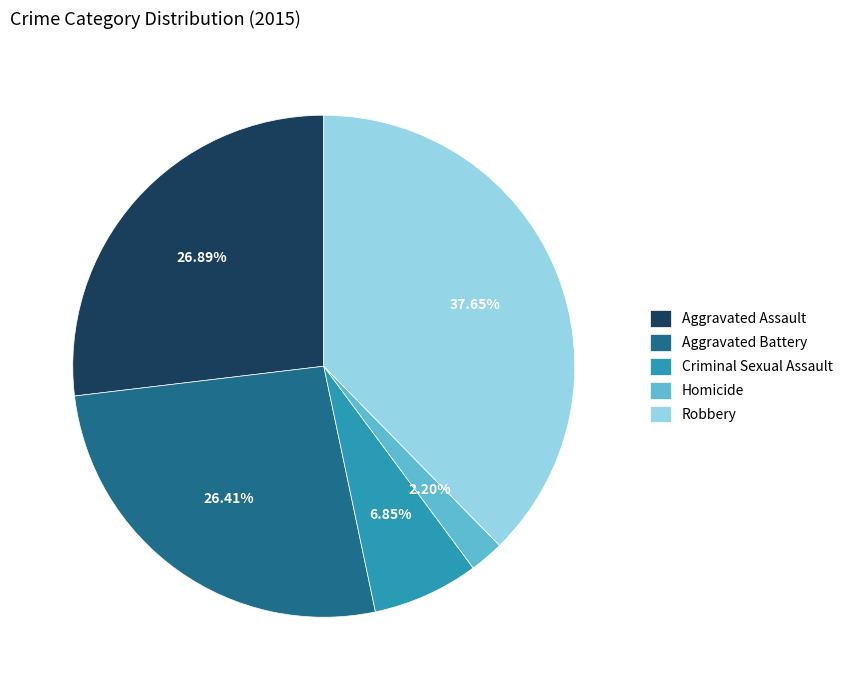

Do Aggravated Battery and Criminal Sexual Assault together represent more than half of the pie?

No